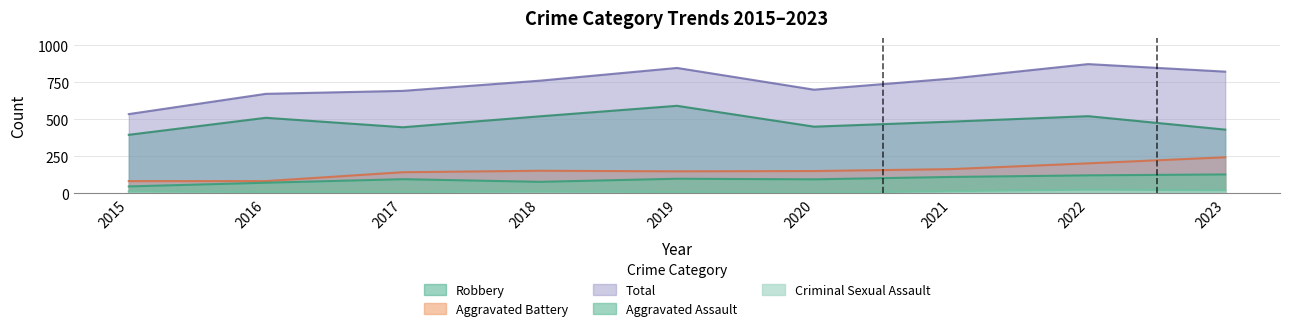

Reading left to right, what are all the values shown in this chart?

Aggravated Assault: 2015=46	2016=71	2017=95	2018=77	2019=98	2020=94	2021=110	2022=121	2023=127
Aggravated Battery: 2015=82	2016=82	2017=142	2018=152	2019=148	2020=150	2021=163	2022=202	2023=243
Criminal Sexual Assault: 2015=12	2016=8	2017=8	2018=11	2019=8	2020=3	2021=14	2022=24	2023=20
Robbery: 2015=395	2016=510	2017=446	2018=520	2019=591	2020=450	2021=484	2022=521	2023=430
Total: 2015=535	2016=672	2017=692	2018=761	2019=847	2020=700	2021=775	2022=873	2023=822